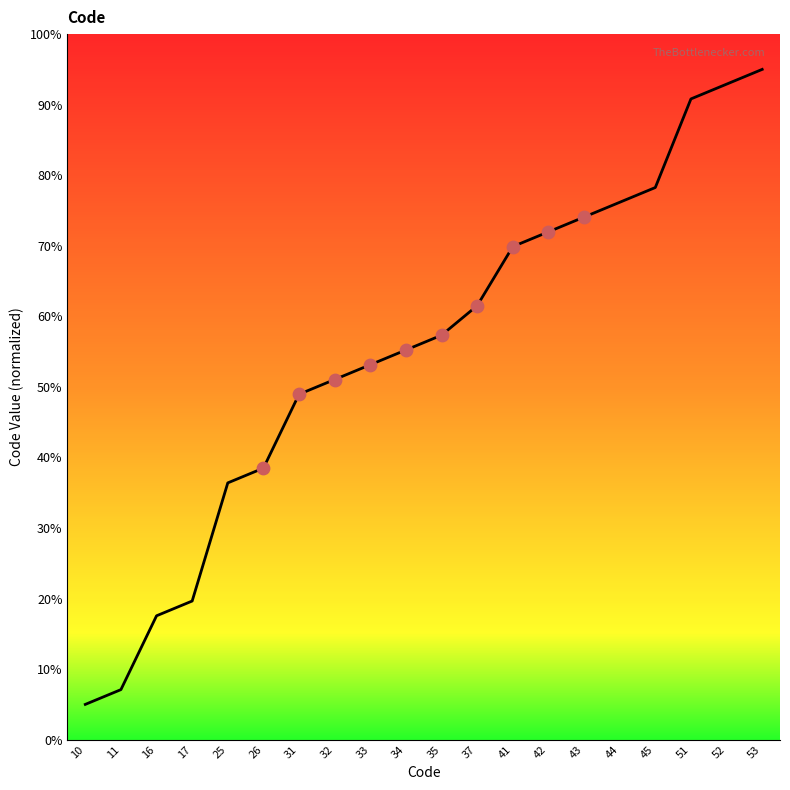

Between 17 and 51, which is larger?

51